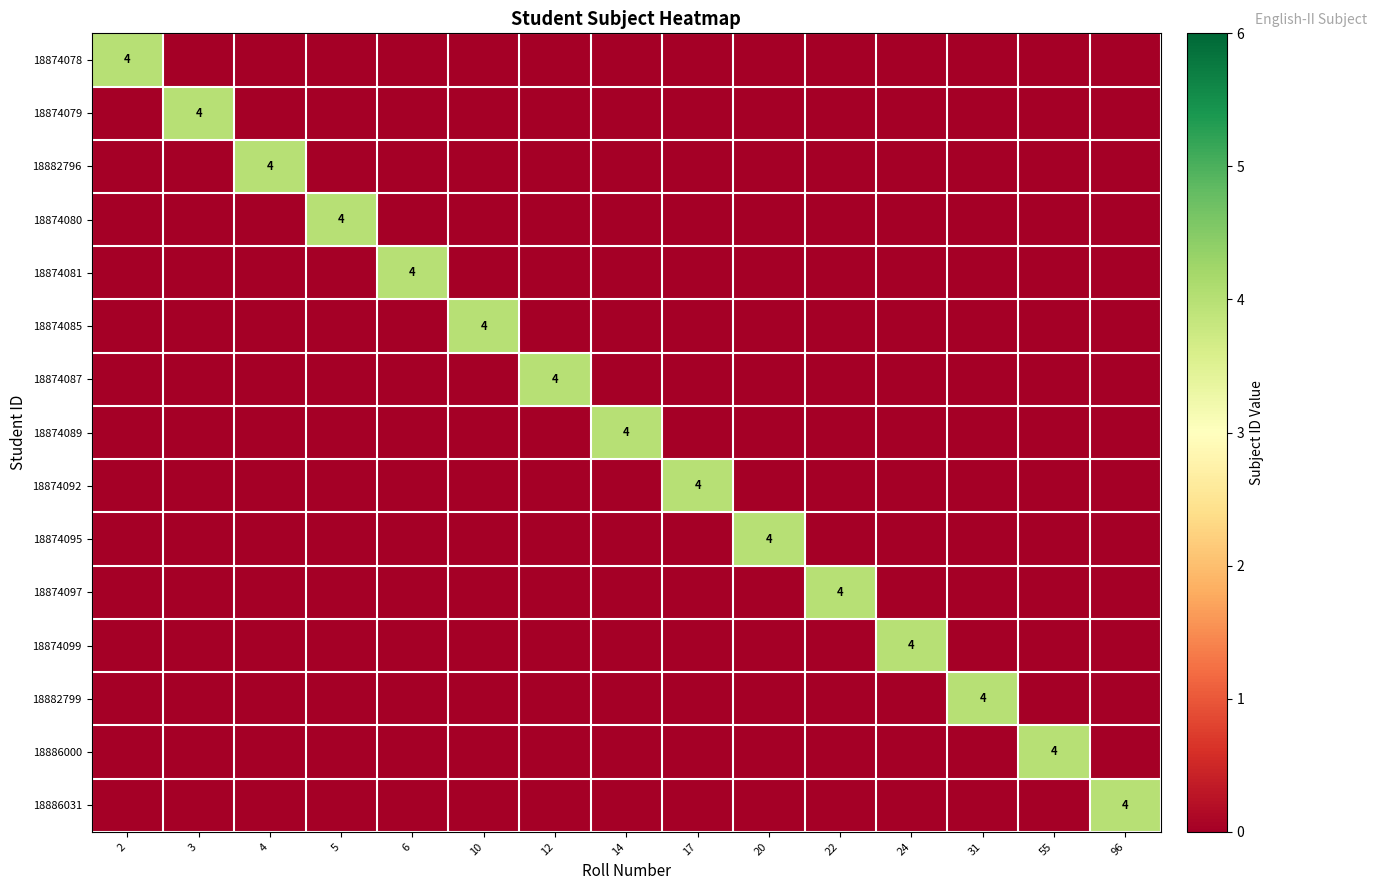

Which series has the largest total across all categories?

18874078